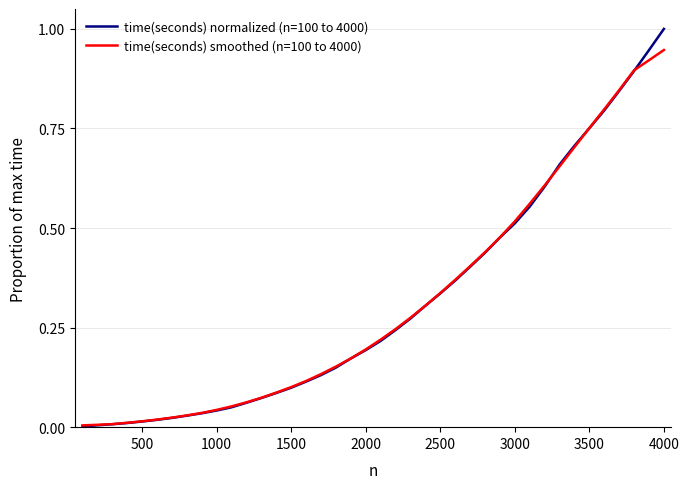

What are all the series names shown in the legend?

time(seconds) normalized (n=100 to 4000), time(seconds) smoothed (n=100 to 4000)